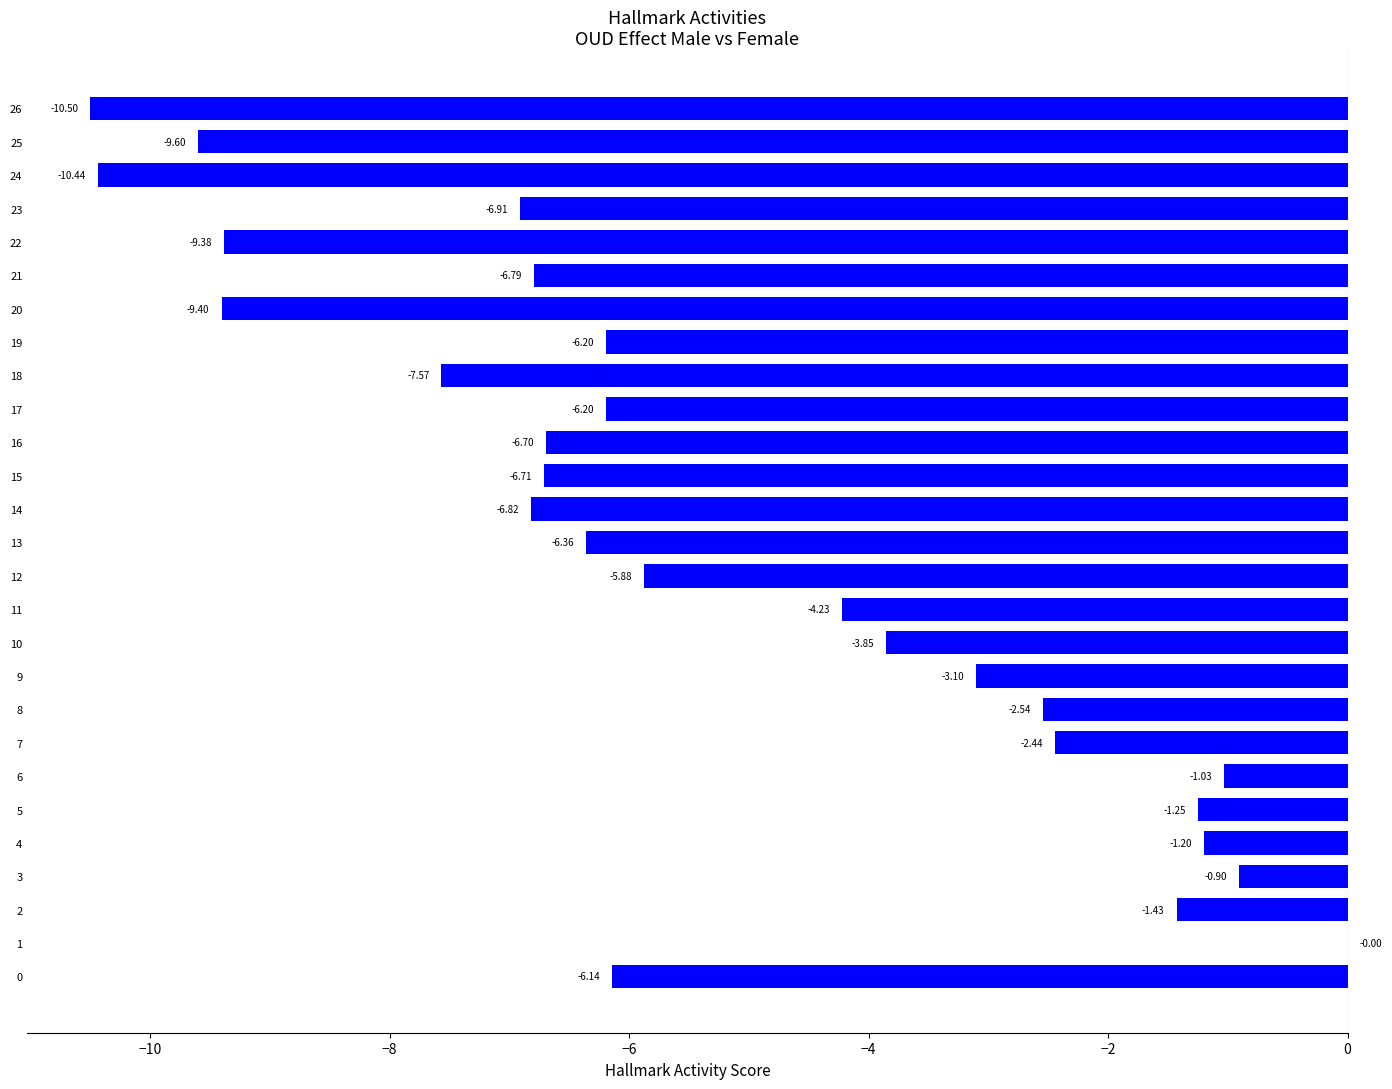

What is the sum of all values?

-143.6